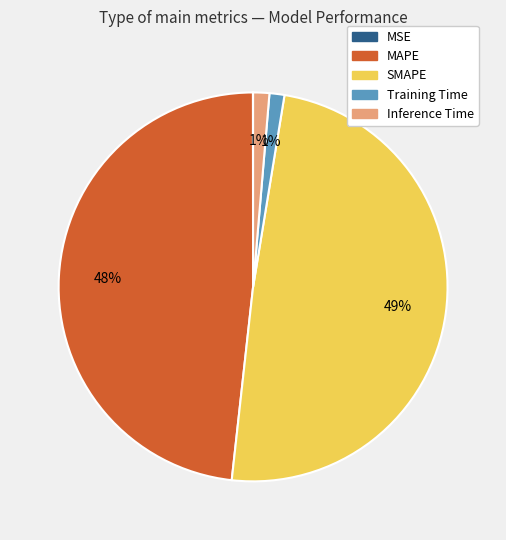

What is the largest slice in the pie chart?

SMAPE